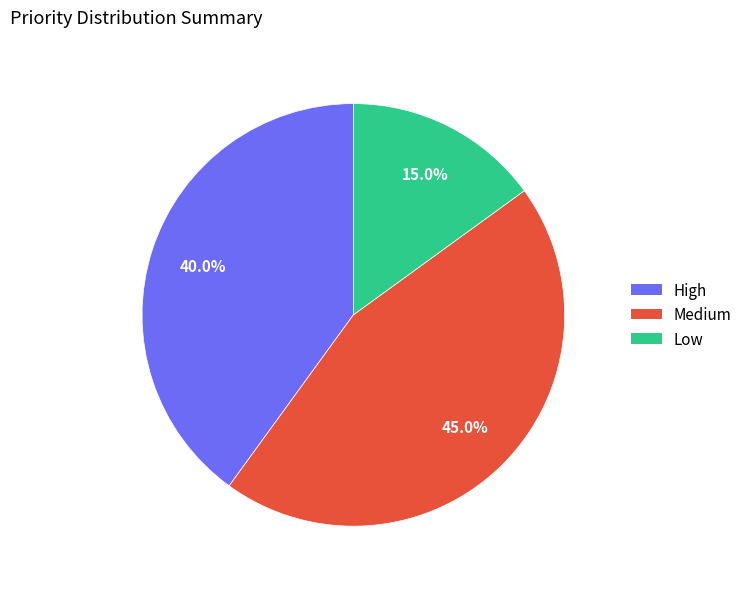

How many segments does this pie chart have?

3